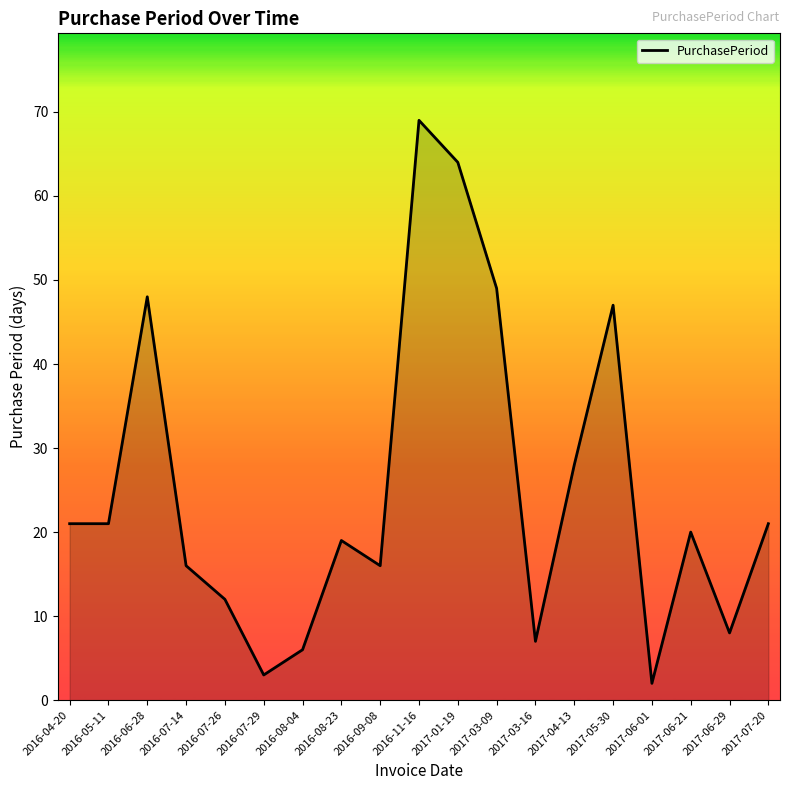

How many values are below 20?

9